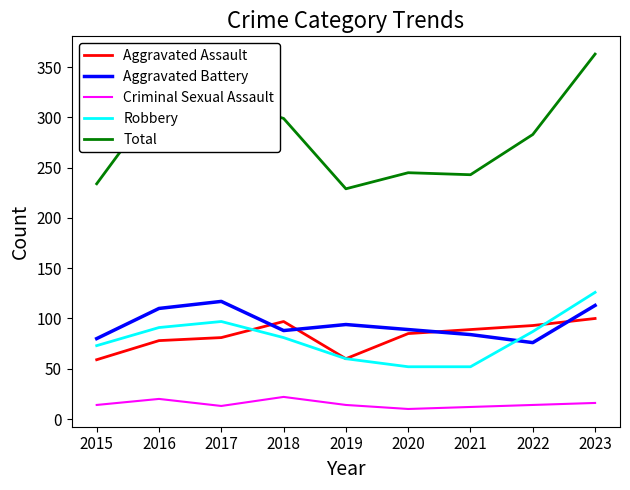

What is the minimum value shown in the chart?

10